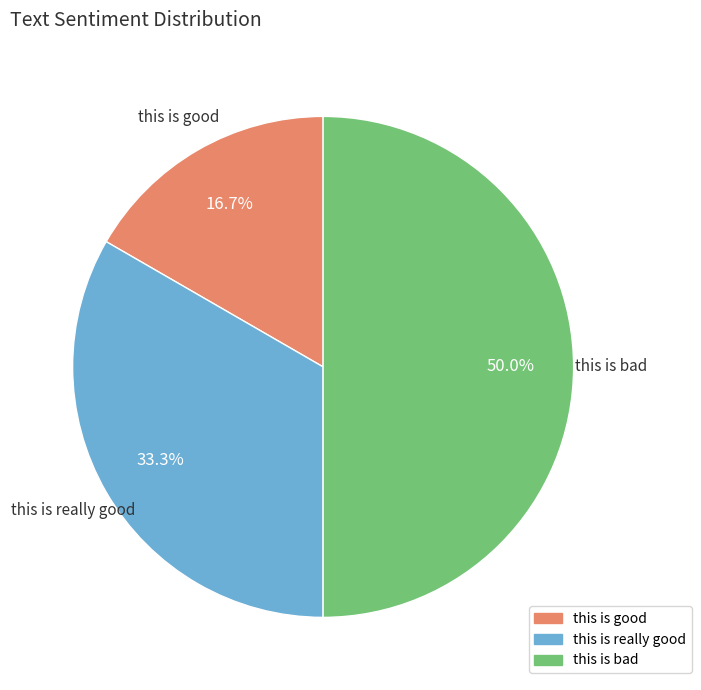

Rank the categories by value from highest to lowest.

this is bad, this is really good, this is good